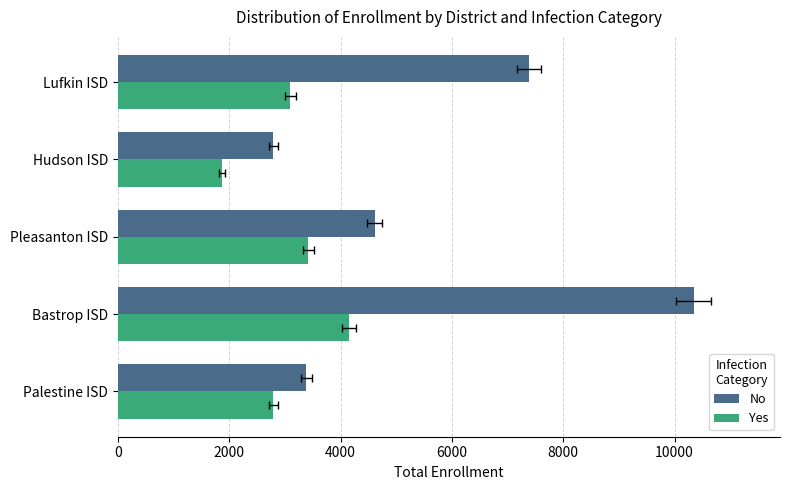

Is the value of Yes at Bastrop ISD greater than the value of No at Bastrop ISD?

No